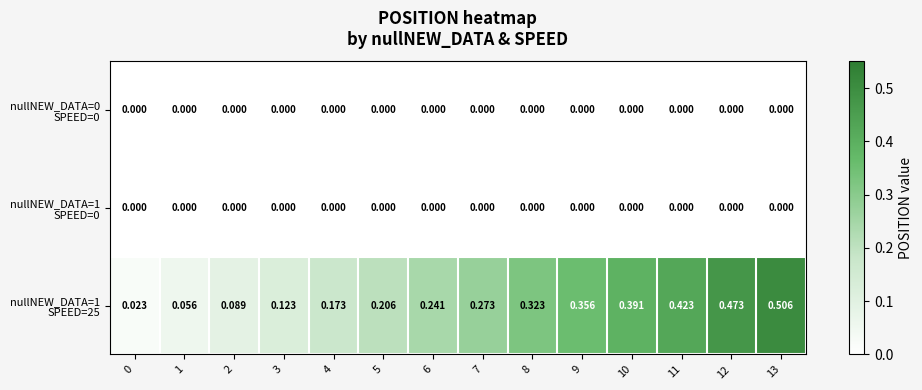

Which series has the largest range (max minus min)?

nullNEW_DATA=1 SPEED=25